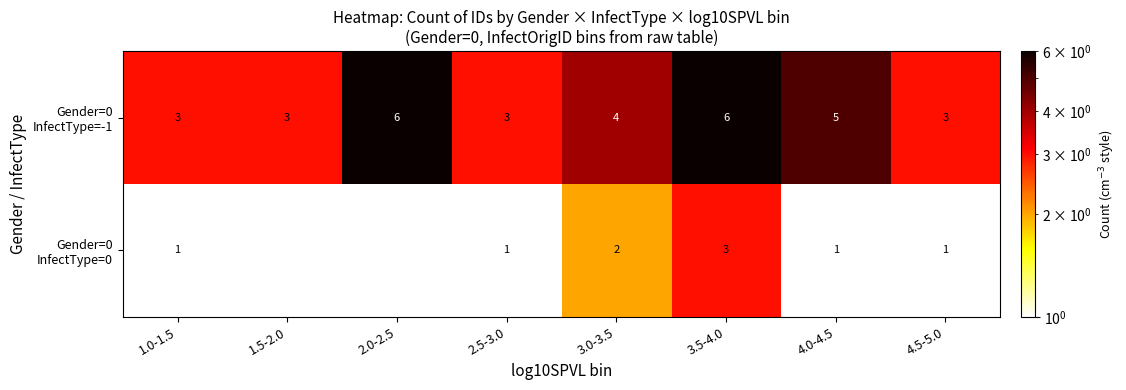

What is the total value across all series at 4.5-5.0?

4